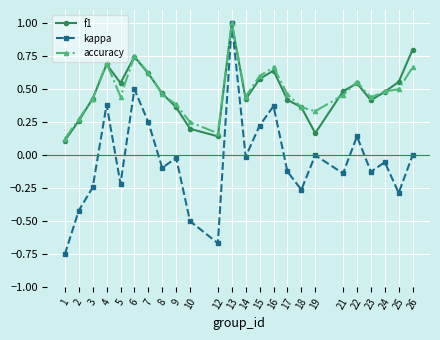

At which category does kappa reach its first local valley?

5